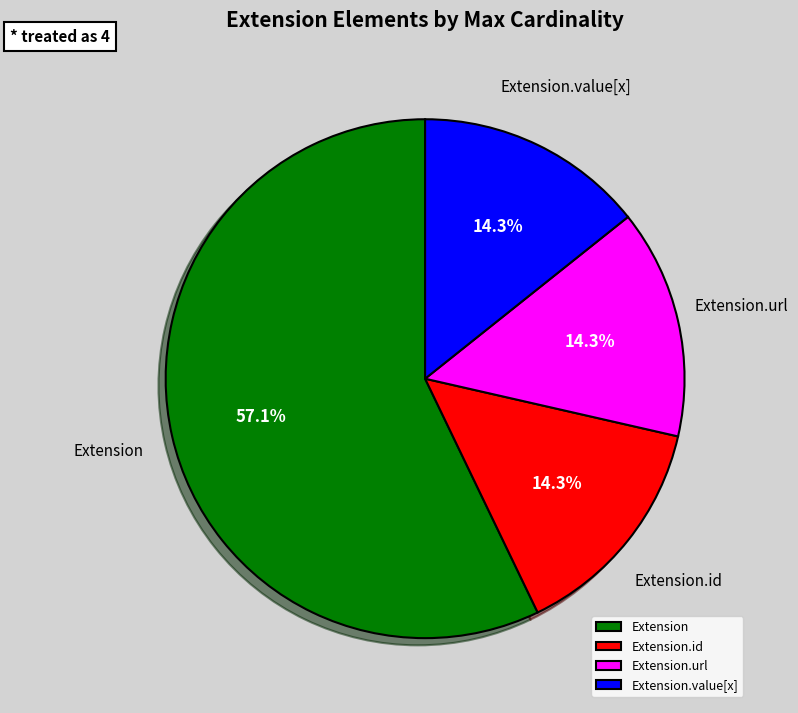

What is the largest slice in the pie chart?

Extension